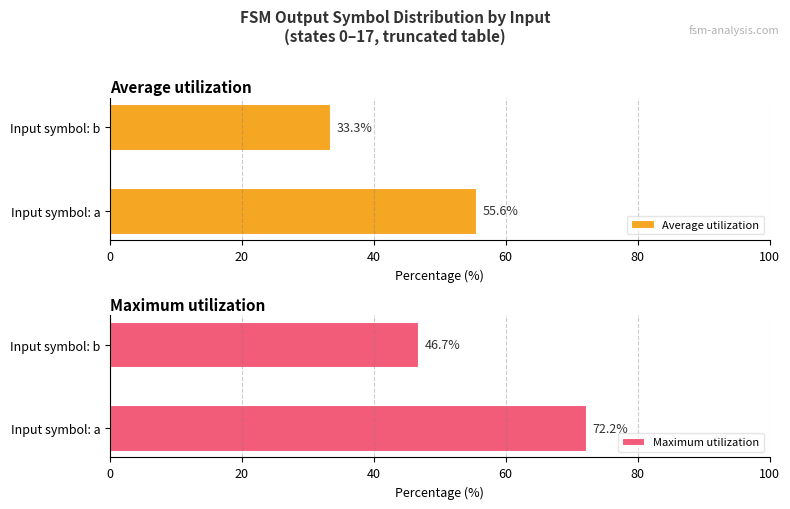

At which label does Maximum utilization reach its minimum?

Input symbol: b